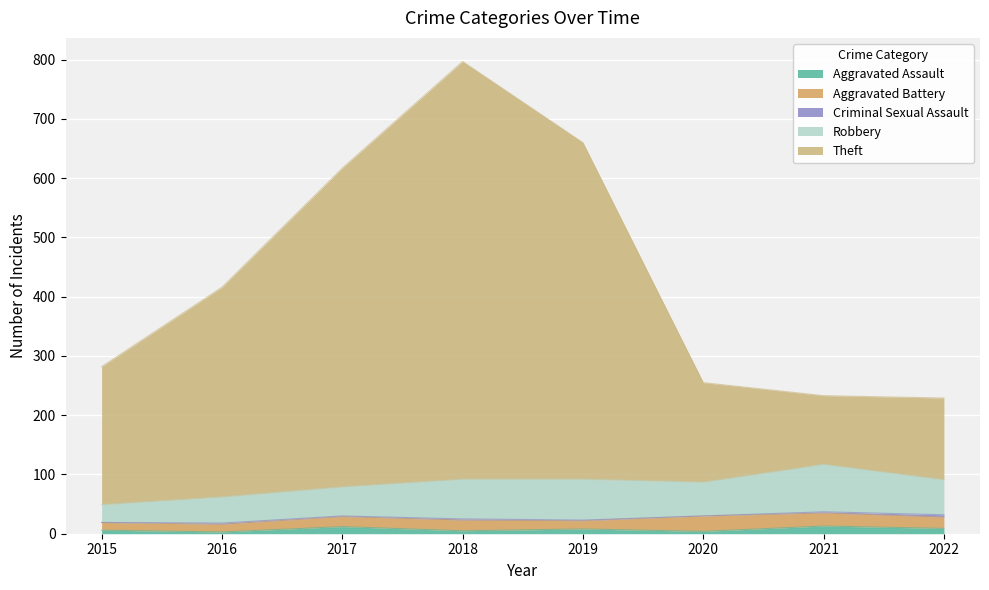

Which series has the largest total across all categories?

Theft